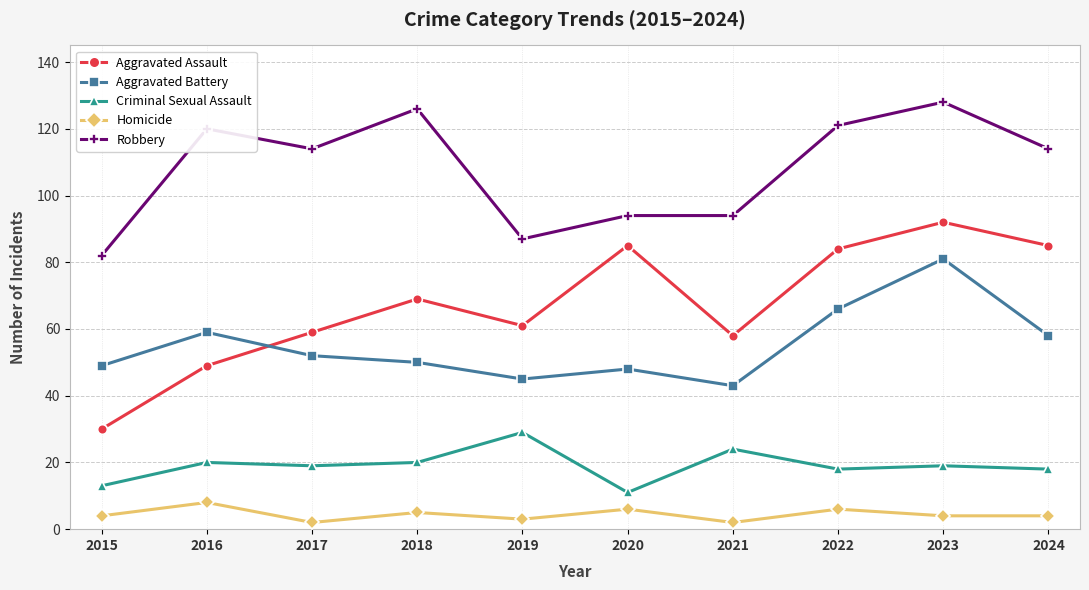

What is the value of the Robbery point at the 7th from the left?

94